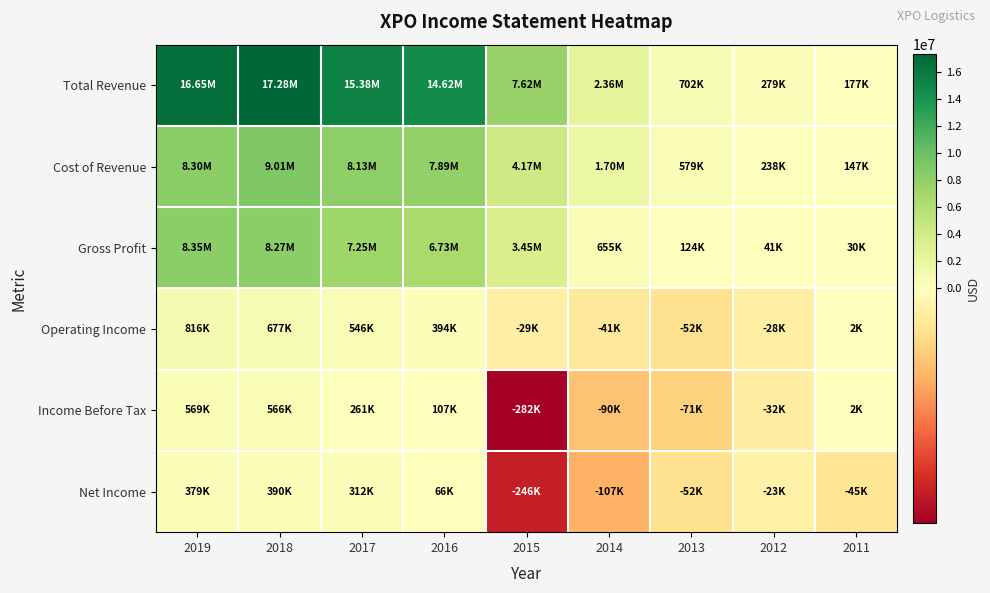

Between 2017 and 2014, which series saw the biggest shift?

Total Revenue